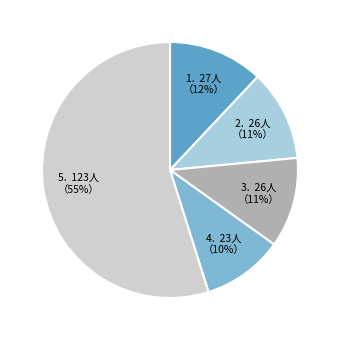

Does any single category account for the majority?

Yes